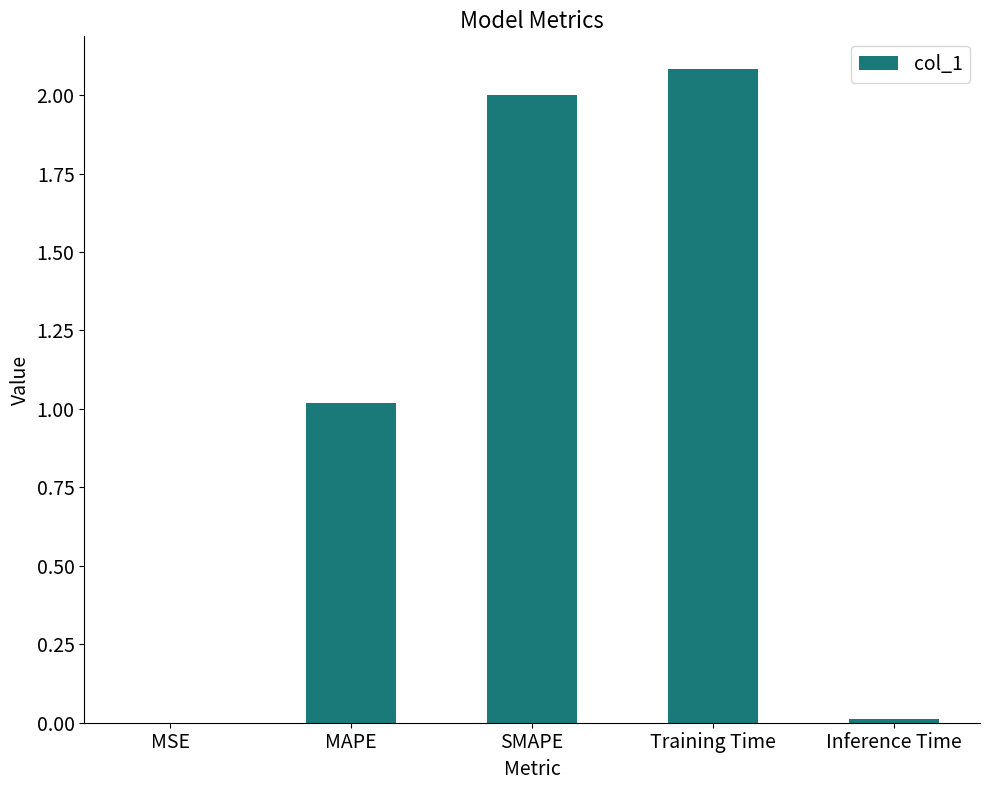

What is the maximum value shown in the chart?

2.1